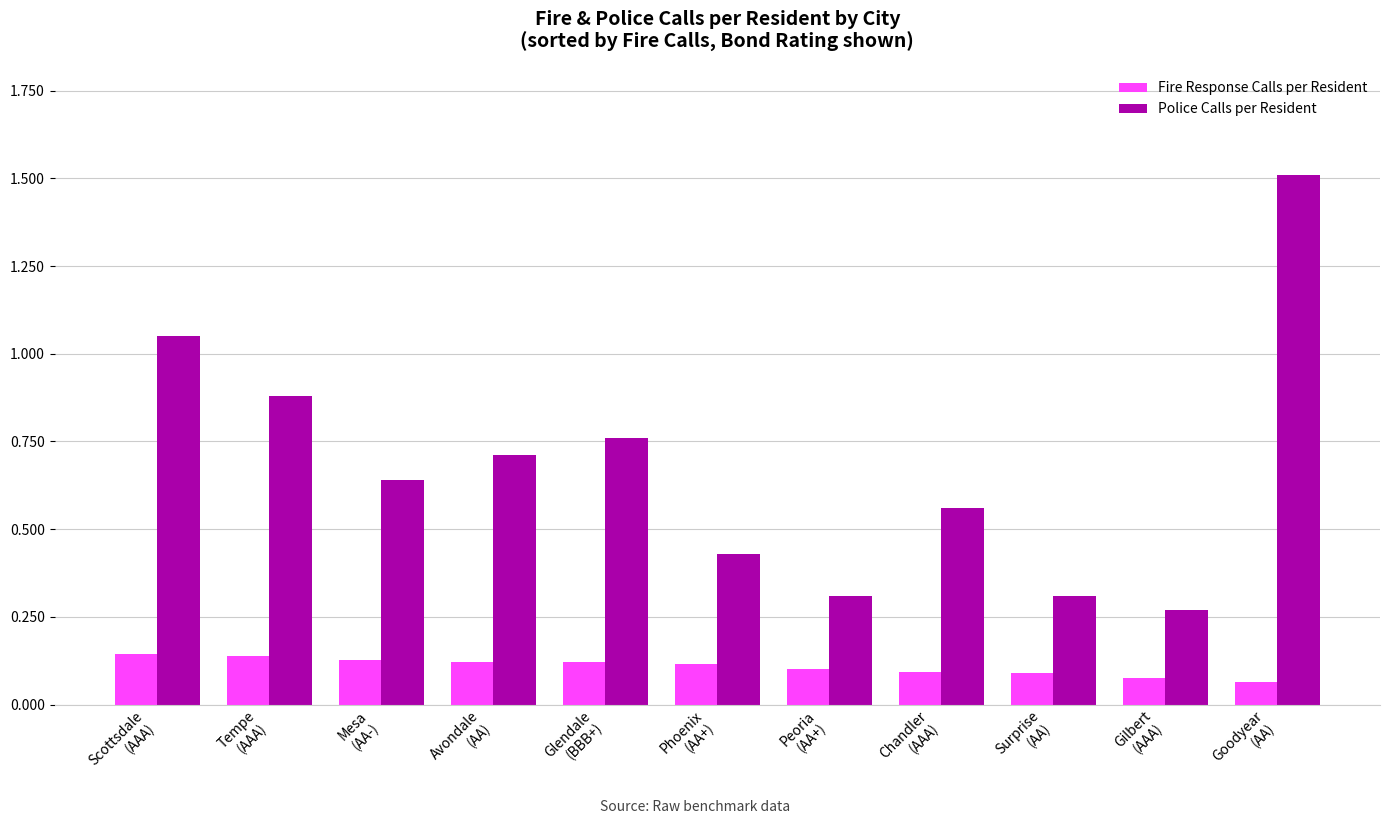

List the series in order of their peak value, lowest first.

Fire Response Calls per Resident, Police Calls per Resident